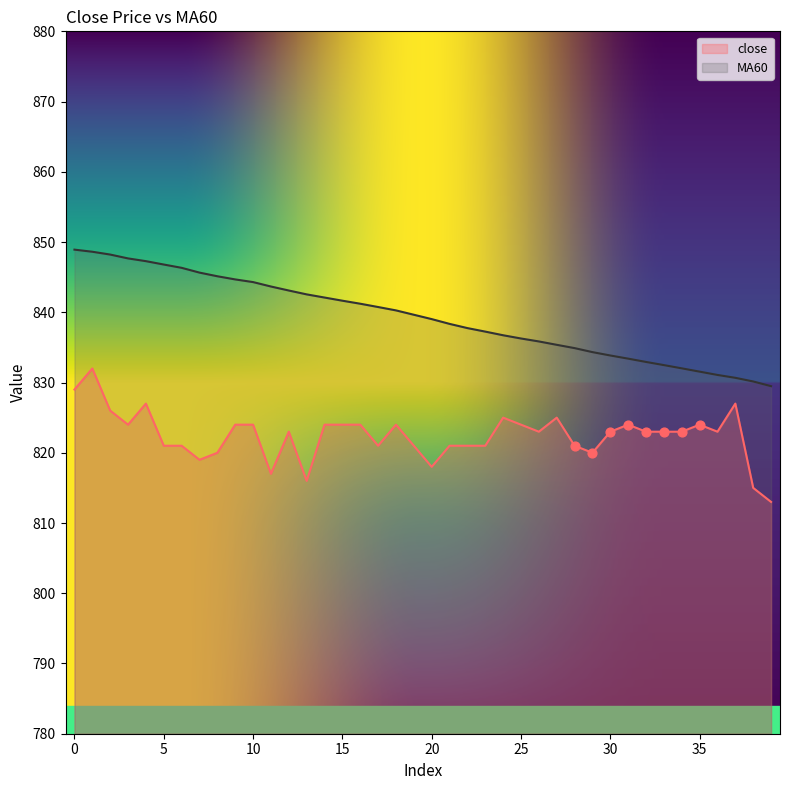

What are all the series names shown in the legend?

close, MA60